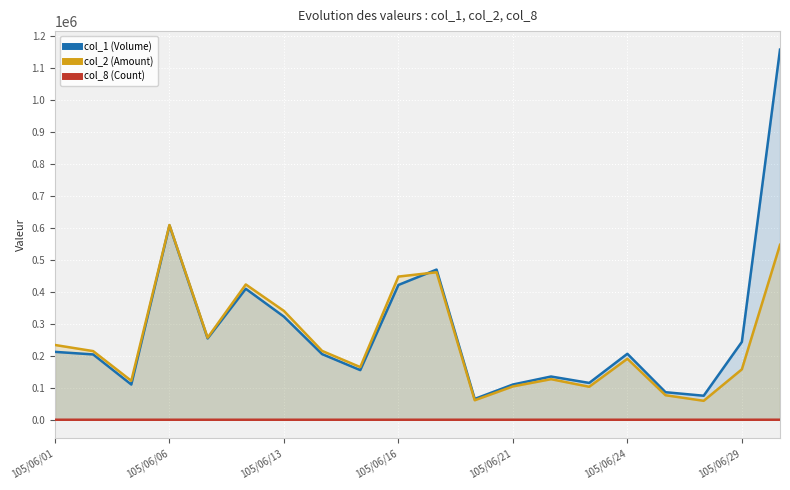

Reading left to right, what are all the values shown in this chart?

col_1 (Volume): 212000	204000	110000	607000	254000	409000	322000	205000	155000	421000	469000	65000	110000	135000	115000	206000	86000	75000	243000	1156000
col_2 (Amount): 233500	214400	121620	608320	256330	422540	339870	215000	164400	447150	460600	60850	104100	126700	103000	190500	76570	59150	157400	546330
col_8 (Count): 9	4	4	13	14	5	8	6	6	10	16	5	2	3	6	13	5	3	10	49